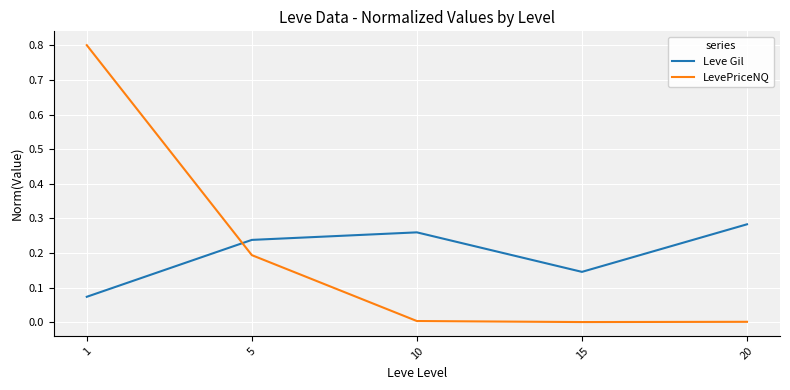

True or false: Leve Gil and LevePriceNQ intersect in this chart.

True